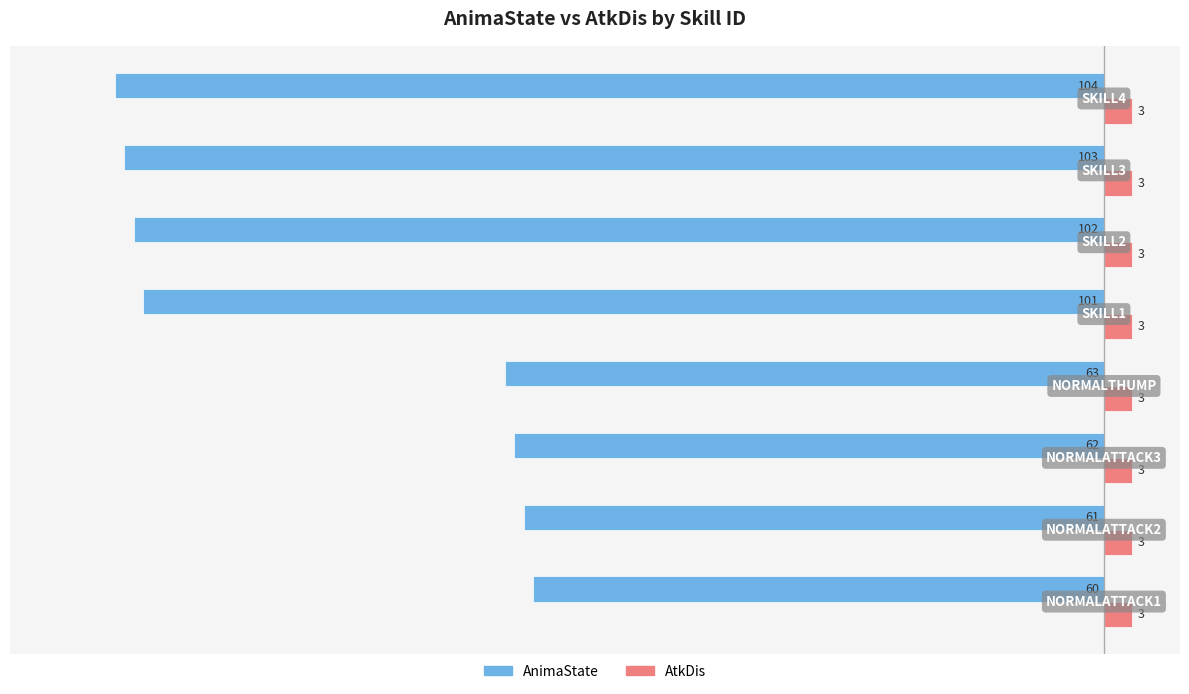

What is the minimum value for AnimaState?

-104